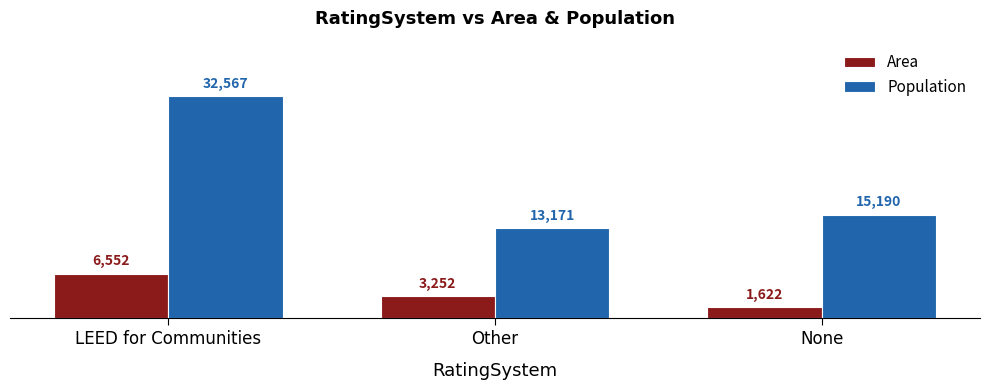

The Population series shows 7644 at Other. True or false?

False